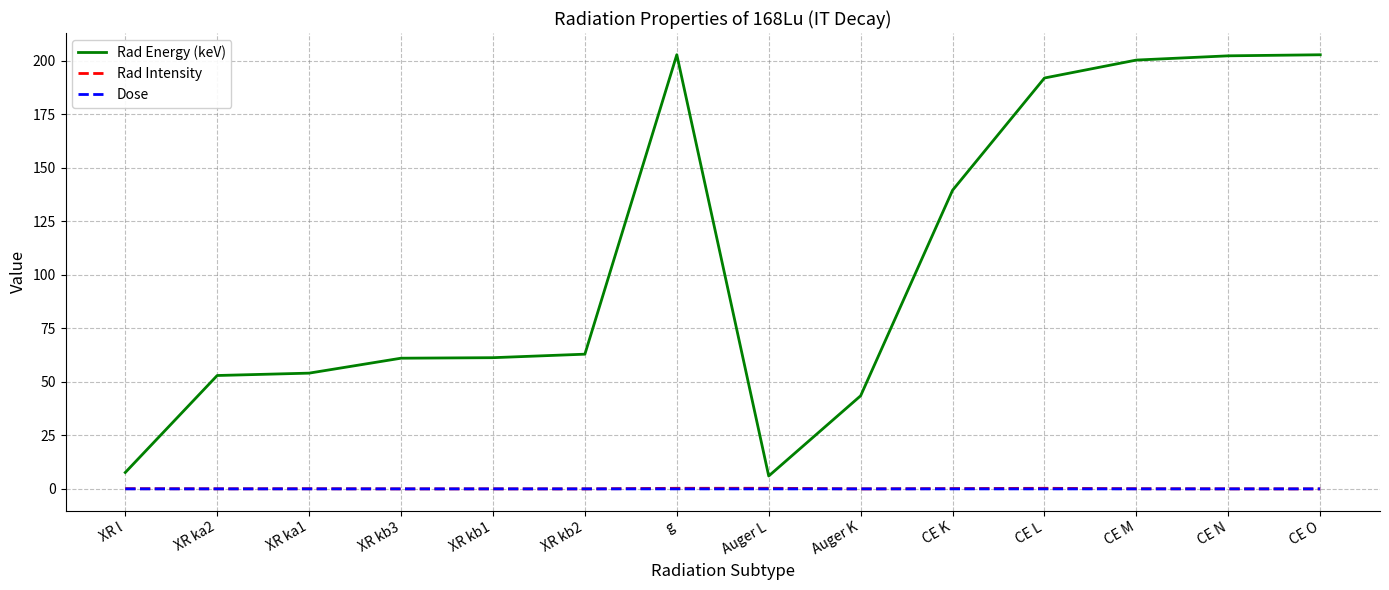

Which series has the widest spread of values?

Rad Energy (keV)